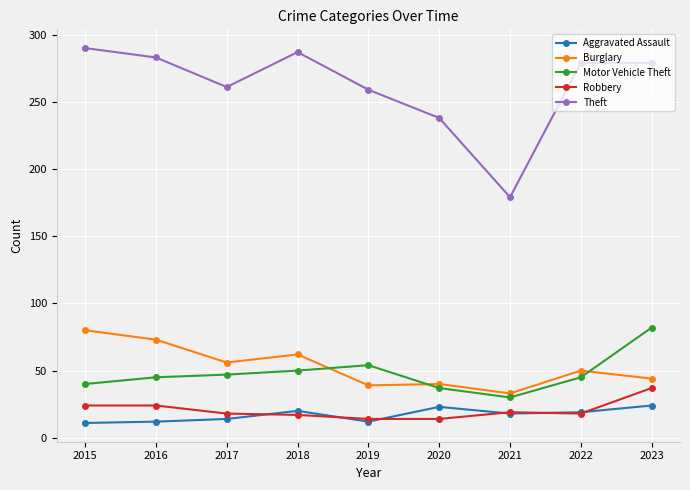

How many data points does each series have?

9